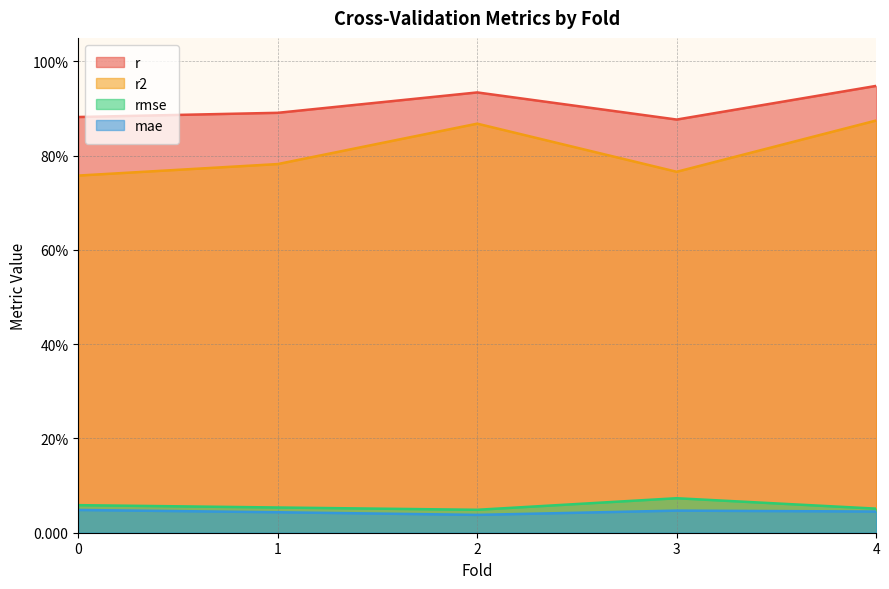

Is the value of rmse at 4 greater than the value of r at 2?

No